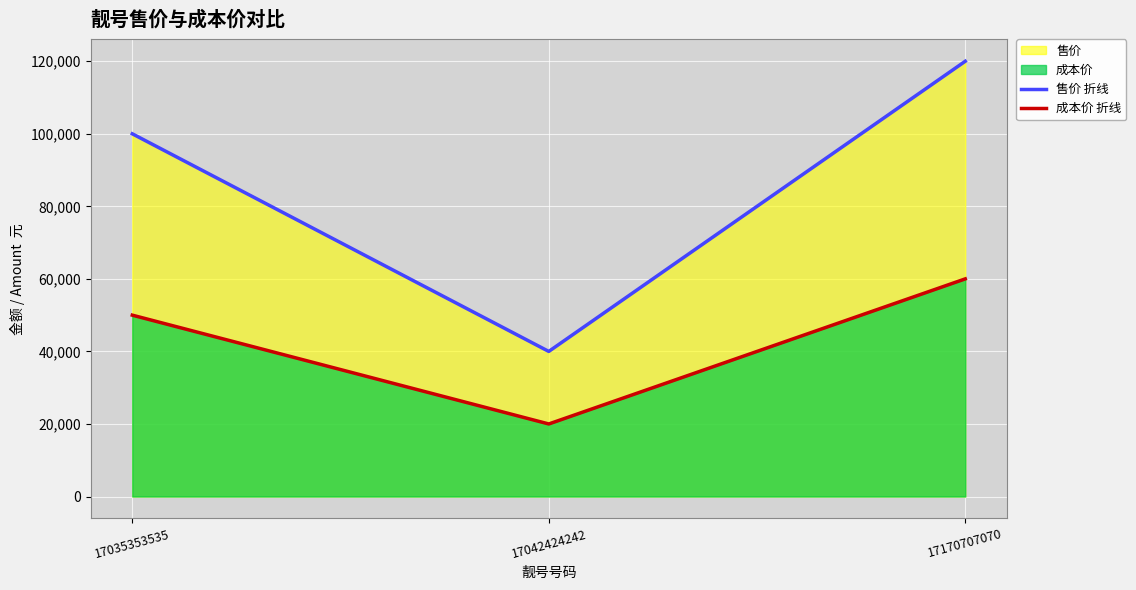

What is the sum of the 售价 折线 values at 17170707070 and 17042424242?

160000